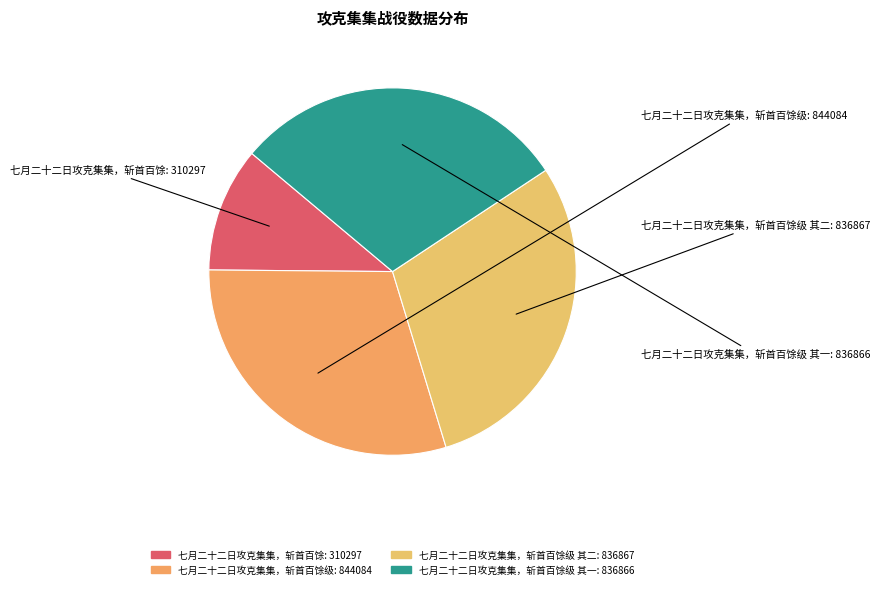

Is the sum of 七月二十二日攻克集集，斩首百馀级 and 七月二十二日攻克集集，斩首百馀级 其一 greater than half?

Yes